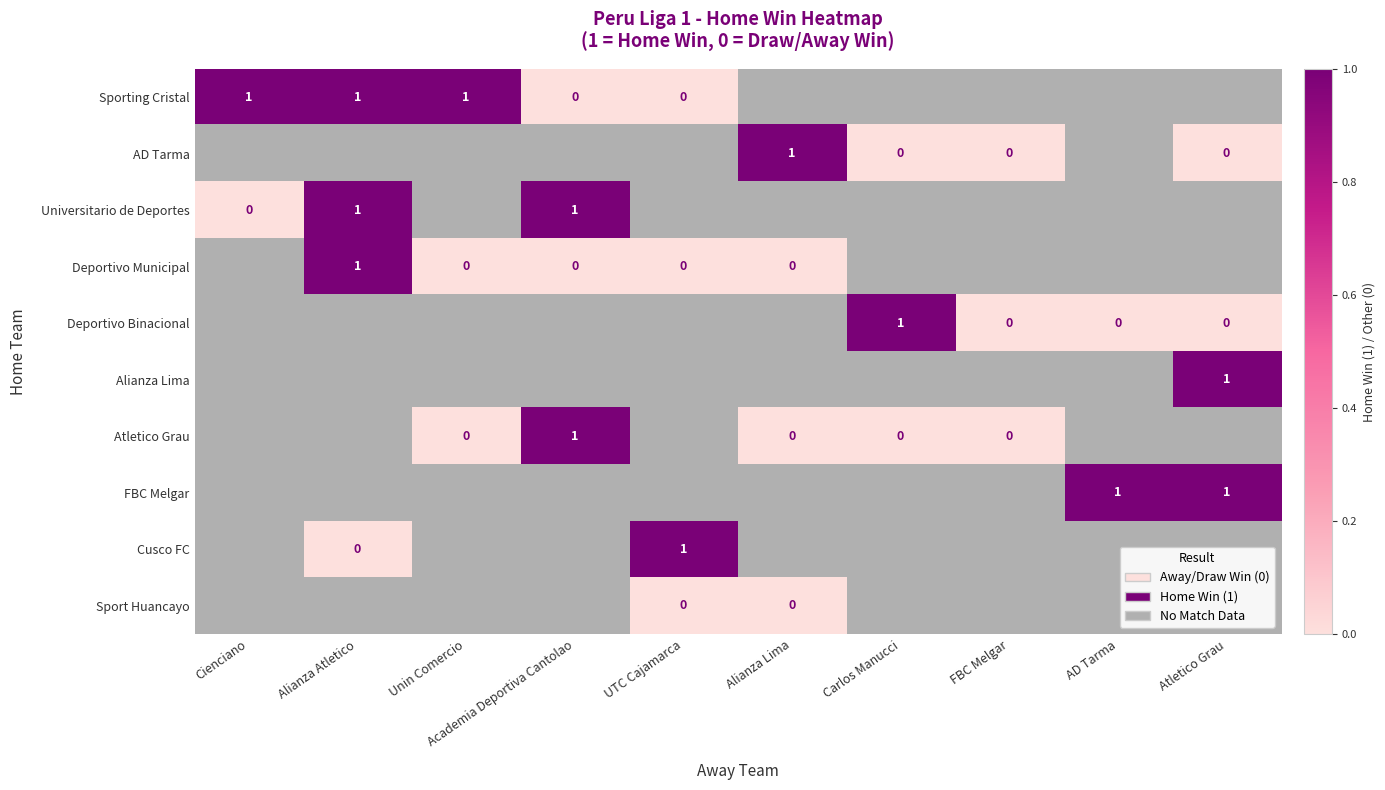

Count the number of categories in the chart.

10